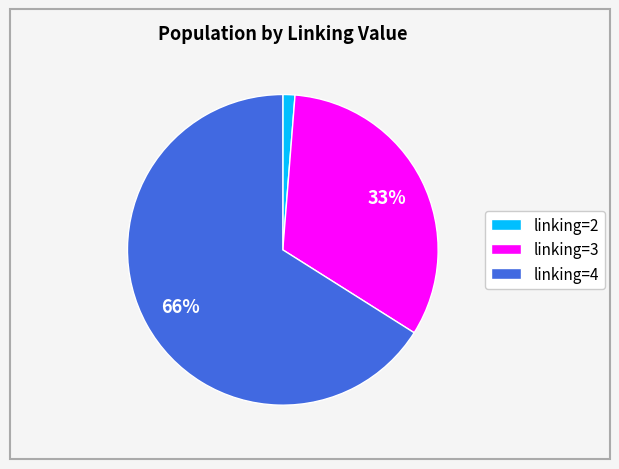

What is the majority slice?

linking=4